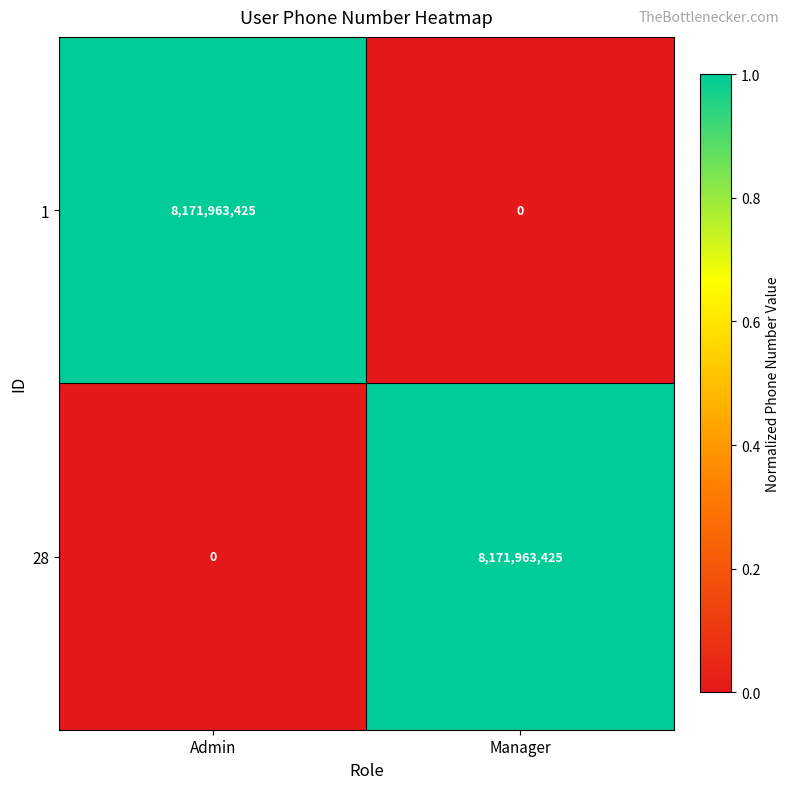

Rank the series at Manager from highest to lowest value.

28, 1